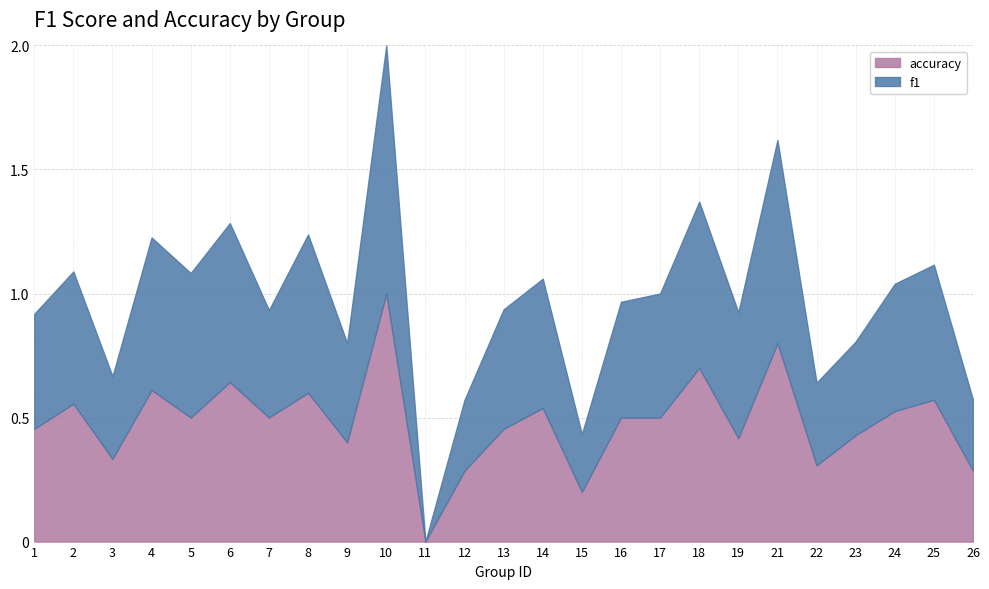

Is it true that f1 equals 1.0 at 18?

False